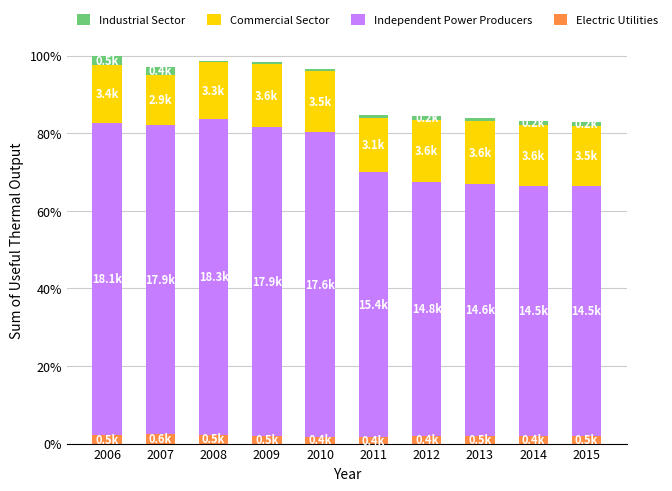

What are all the series names shown in the legend?

Industrial Sector, Commercial Sector, Independent Power Producers, Electric Utilities